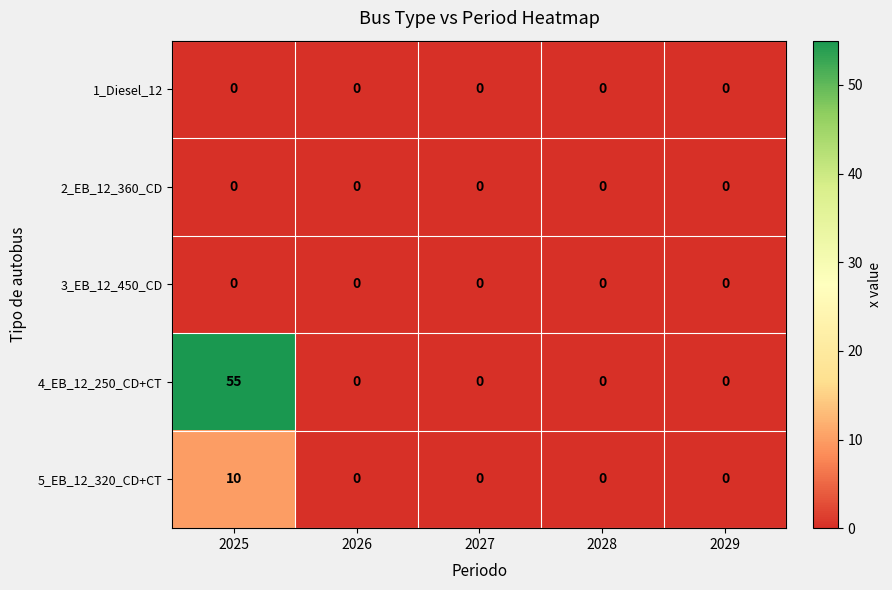

What is the highest value of the 5_EB_12_320_CD+CT series?

10